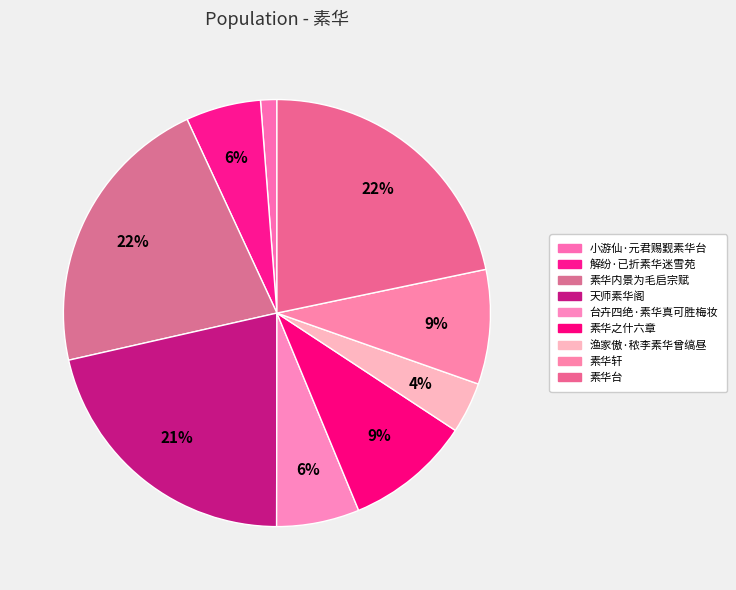

What is the smallest slice in the pie chart?

小游仙·元君赐觐素华台